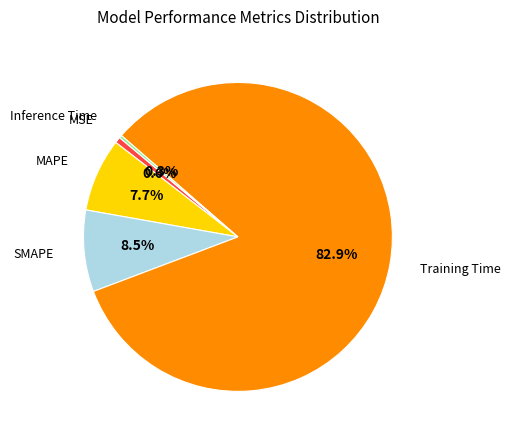

To the nearest percent, what is the difference between the largest and smallest slice percentages?

83%